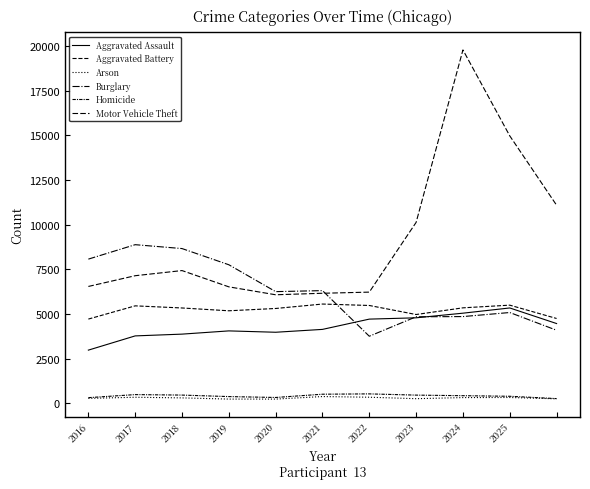

Is this an area chart (filled region under the line)?

No